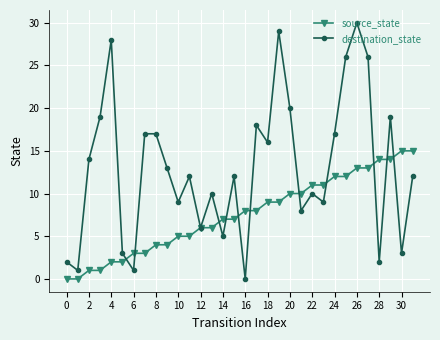

What is the maximum value for destination_state?

30